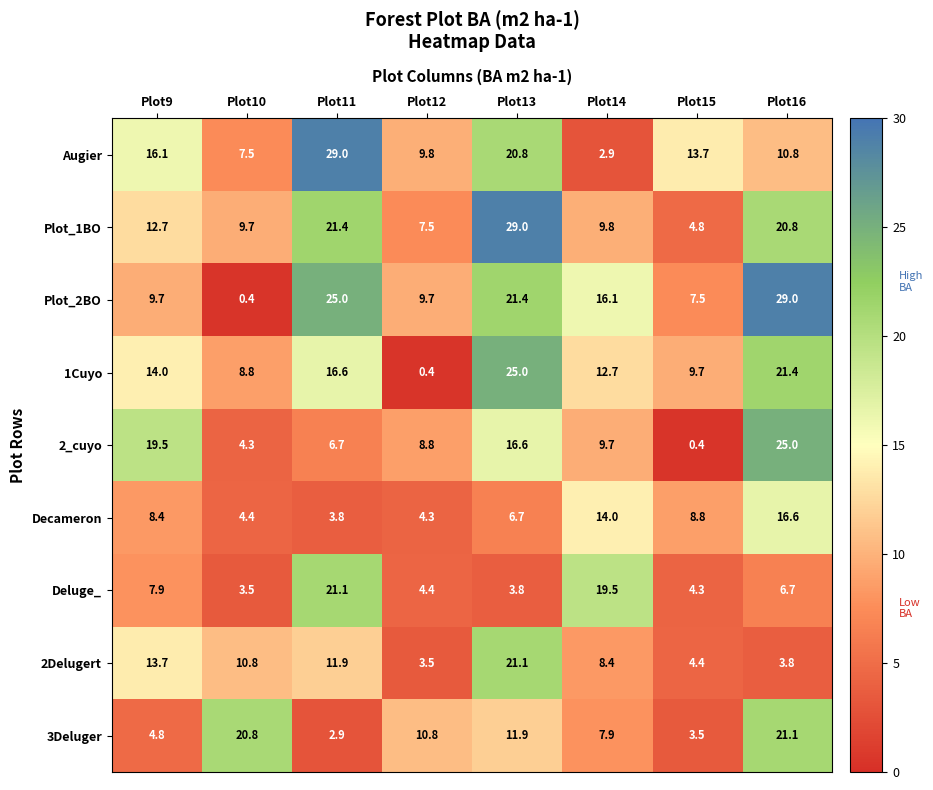

The value of Plot_2BO at Plot10 is 0.4. True or false?

True